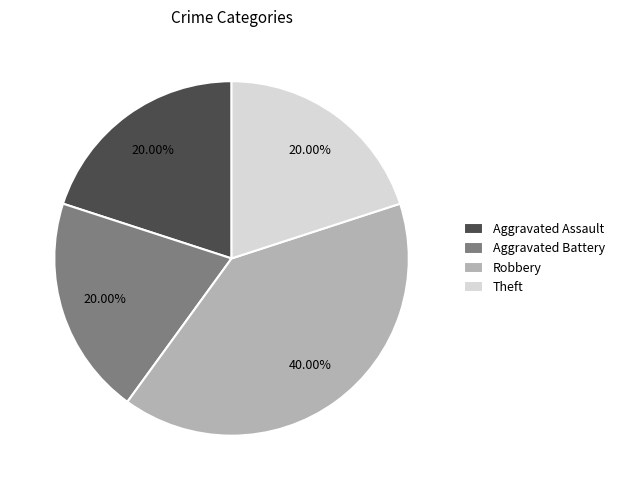

How much of the chart is everything except Robbery?

60.0%